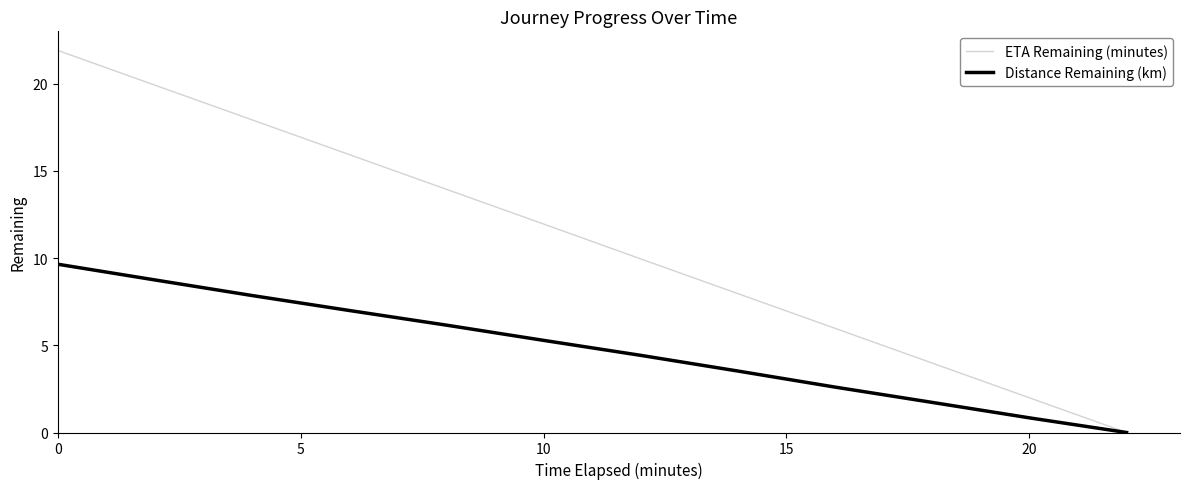

Rank the series by their maximum value, from lowest to highest.

Distance Remaining (km), ETA Remaining (minutes)